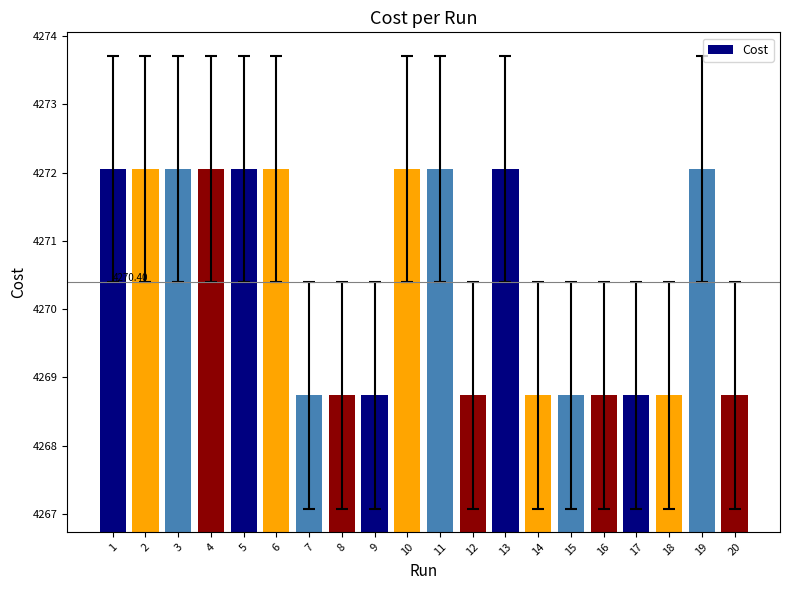

Approximately how many times larger is the value at 18 compared to 2?

1.0